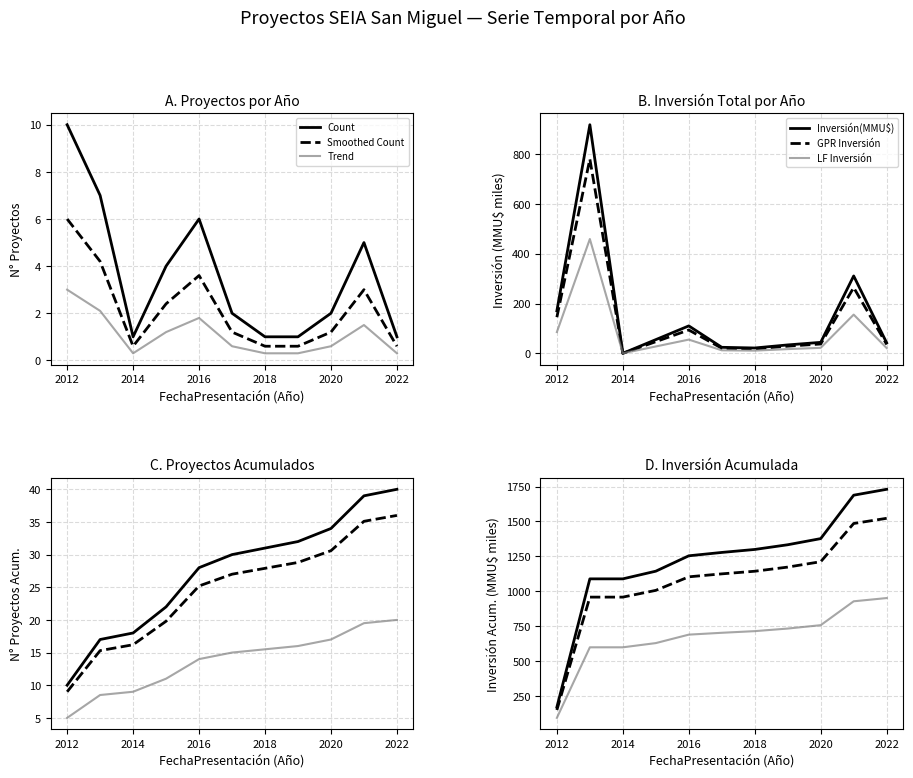

Rank the series at 2022 from lowest to highest value.

Count, Inversión(MMU$)